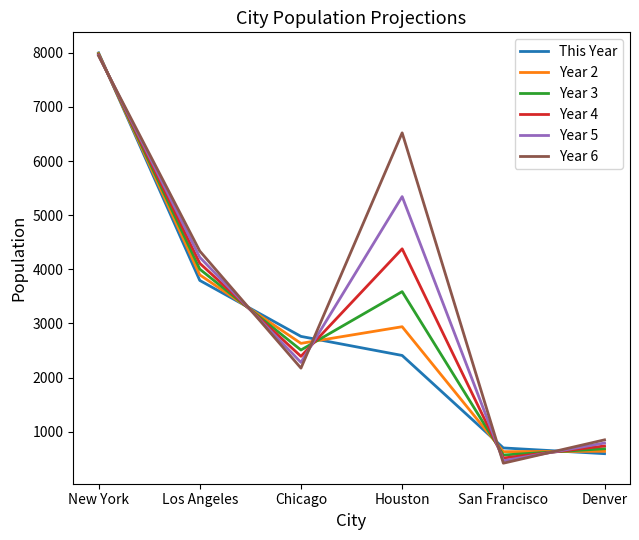

How many distinct data groups are displayed?

6